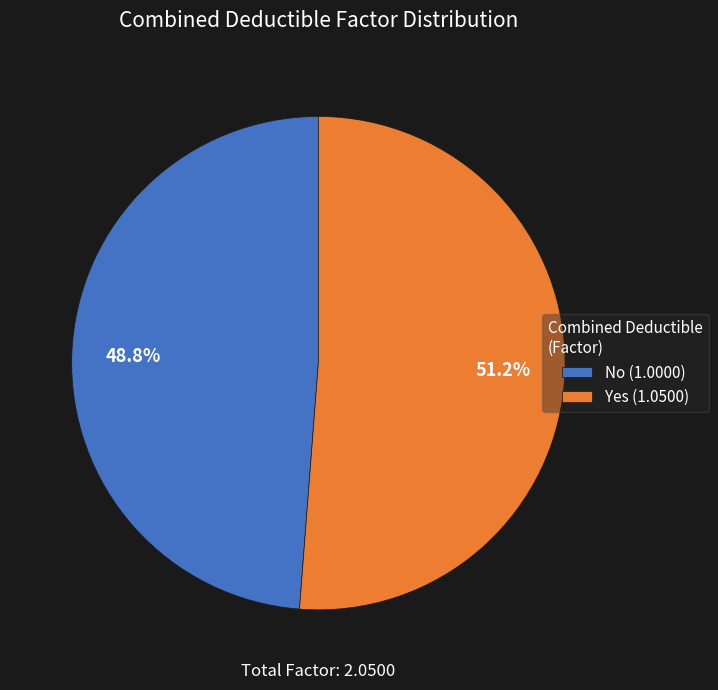

To the nearest percent, what is the difference between the No and Yes slice percentages?

2%